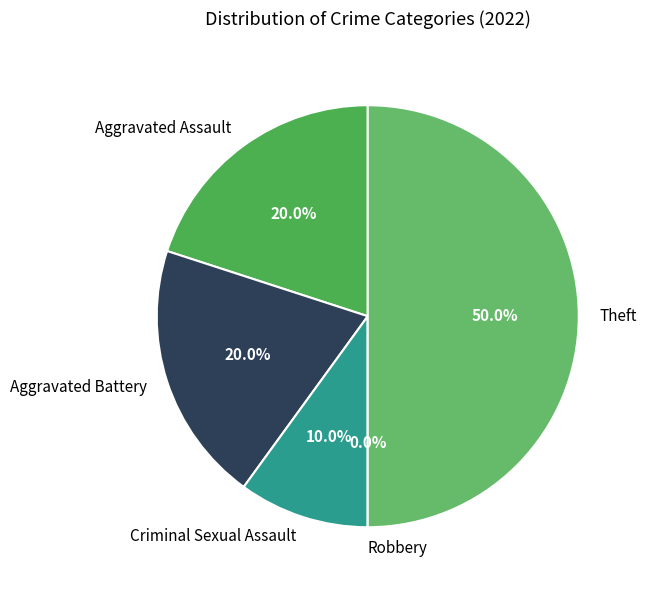

To the nearest percent, what is the combined percentage of Aggravated Assault and Aggravated Battery?

40%